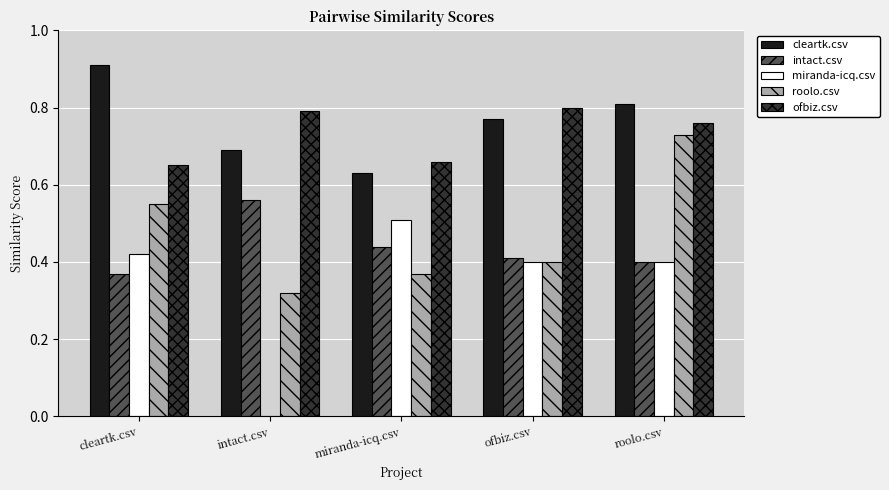

How many miranda-icq.csv values are between 0 and 1?

5